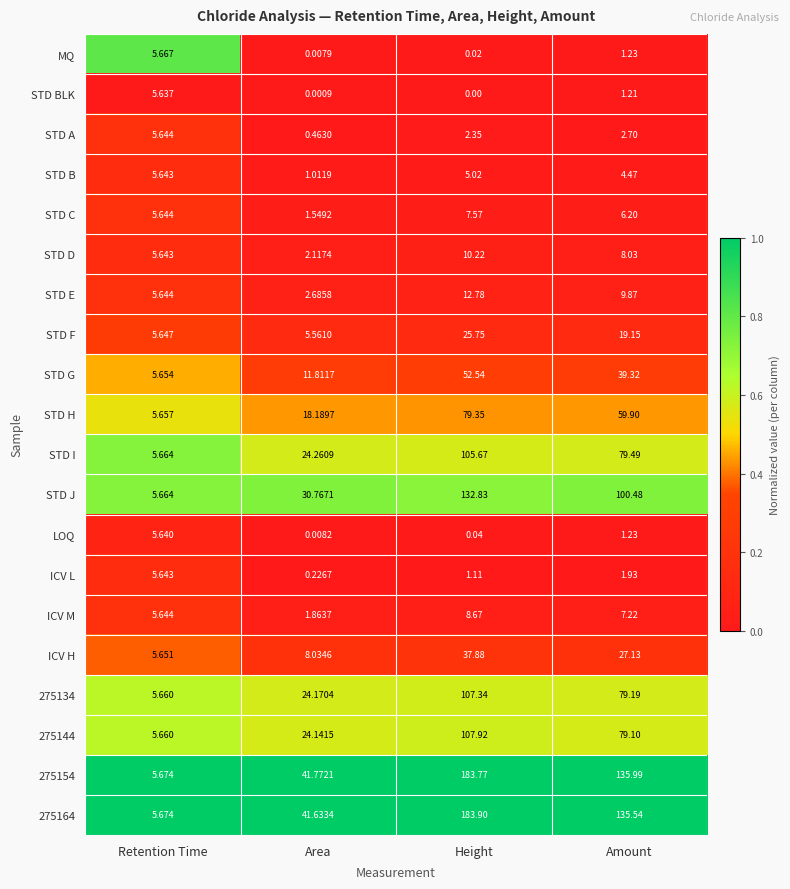

Where does the LOQ series first go above 1?

Retention Time